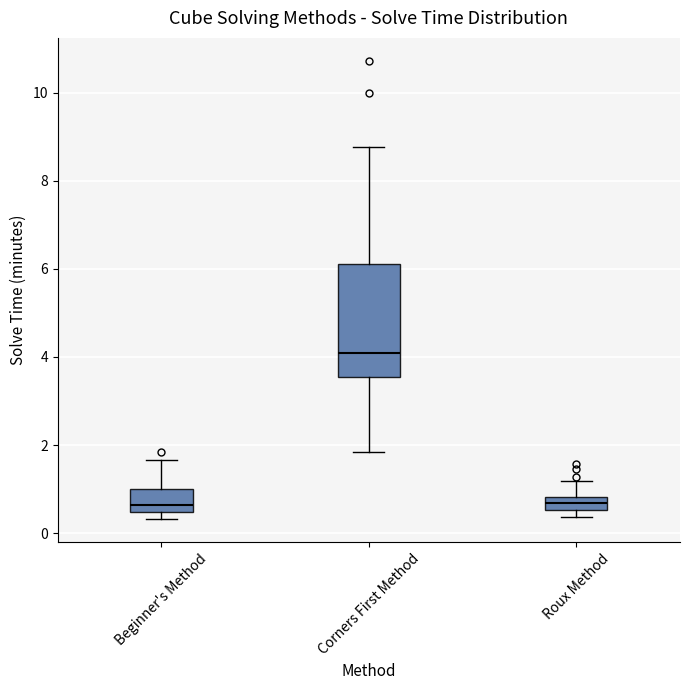

Comparing the boxes themselves (not the whiskers), which one is the tallest?

Corners First Method